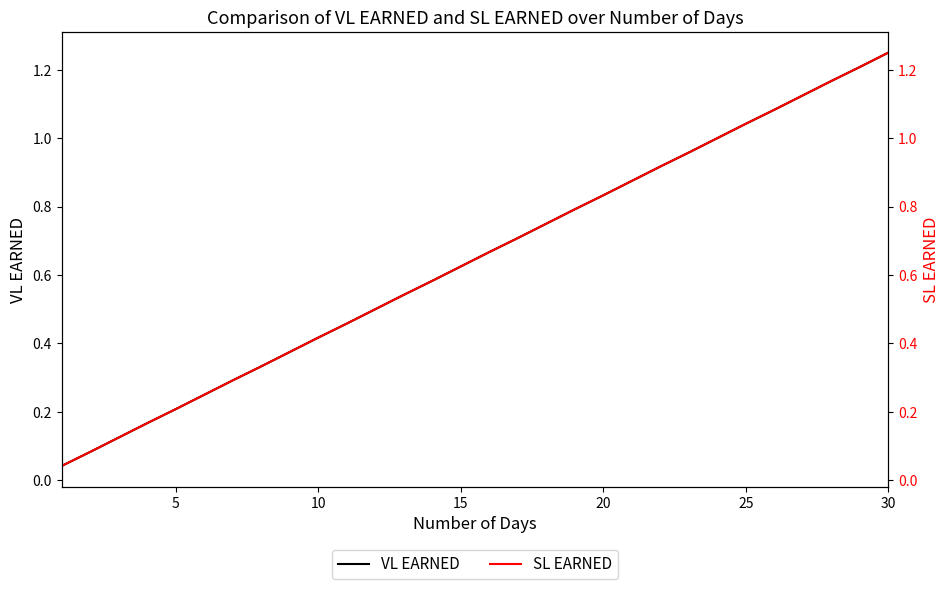

The VL EARNED series shows 0.2 at 11. True or false?

False